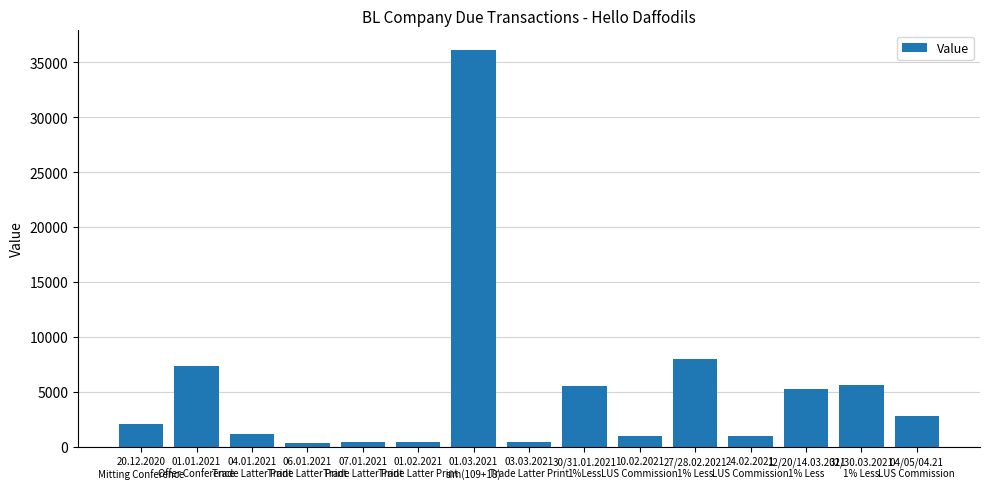

What is the label of the 3rd bar from the right?

12/20/14.03.2021
1% Less